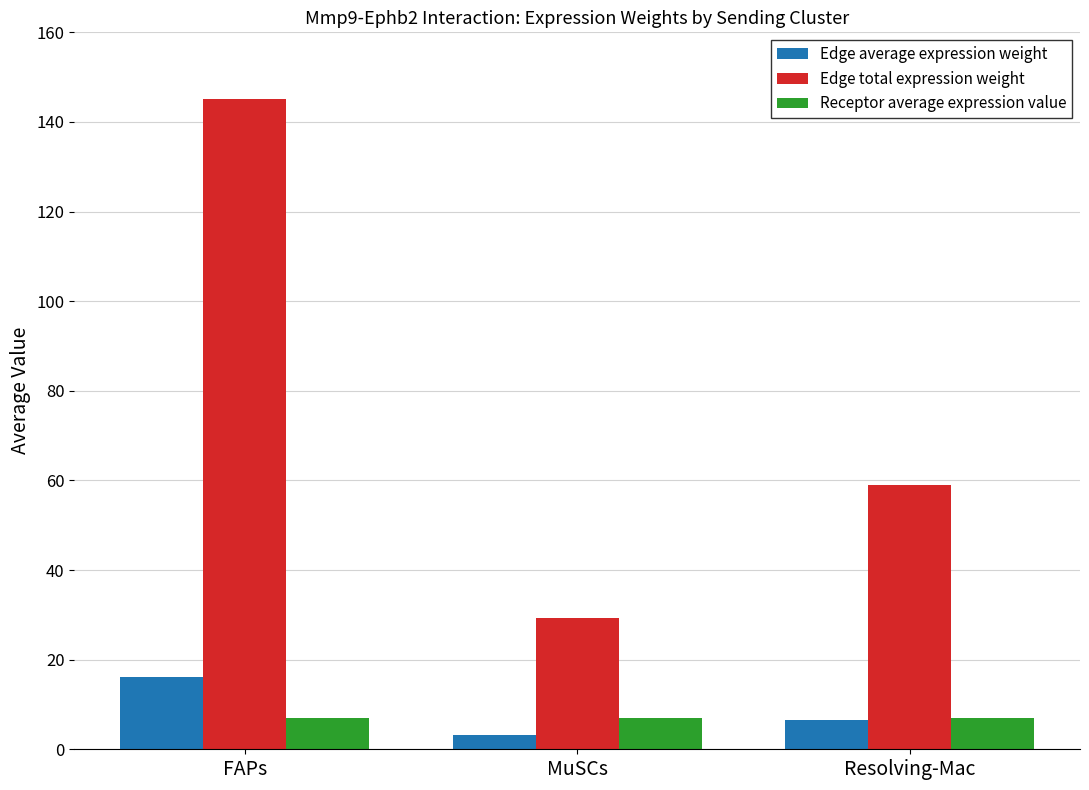

Is the value of Edge total expression weight at MuSCs greater than the value of Edge average expression weight at FAPs?

Yes